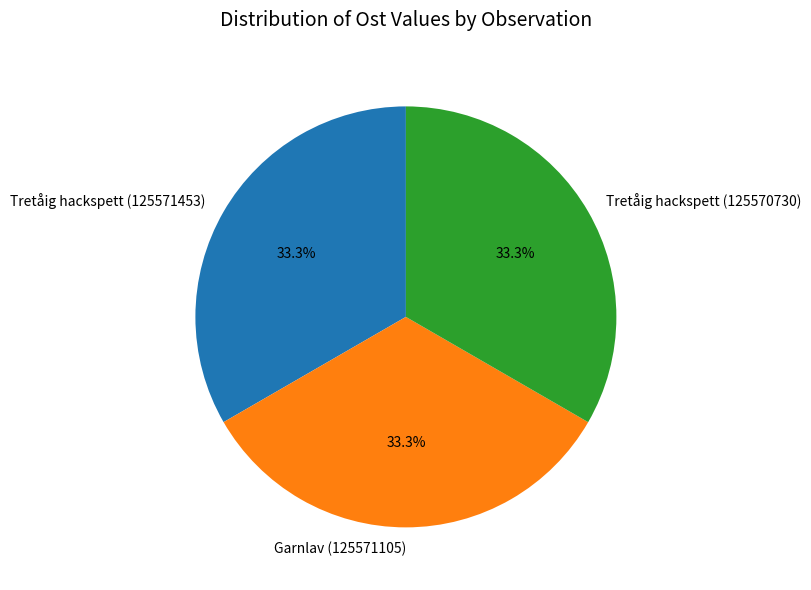

True or false: Garnlav (125571105) accounts for 33% of the total.

True